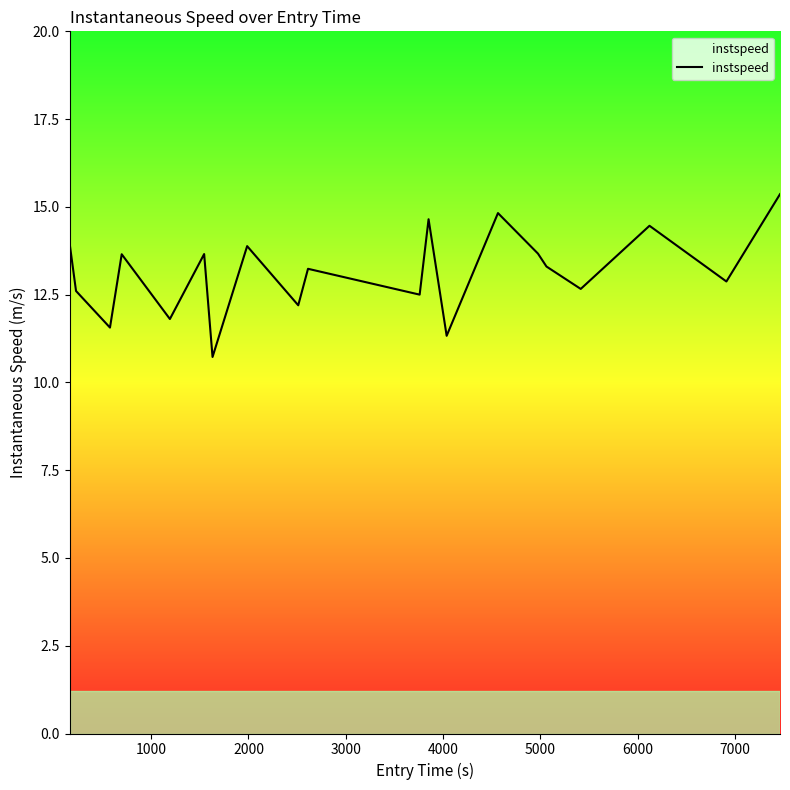

What is the smallest value displayed?

10.7